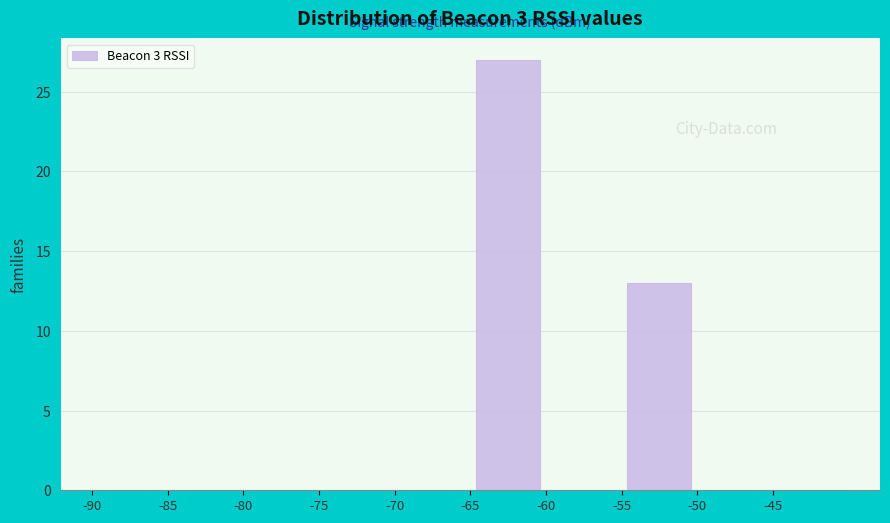

How tall is the bar that spans -55 to -50 on the x-axis? The values are not printed on the chart, so give them approximately, as read against the axis.

13